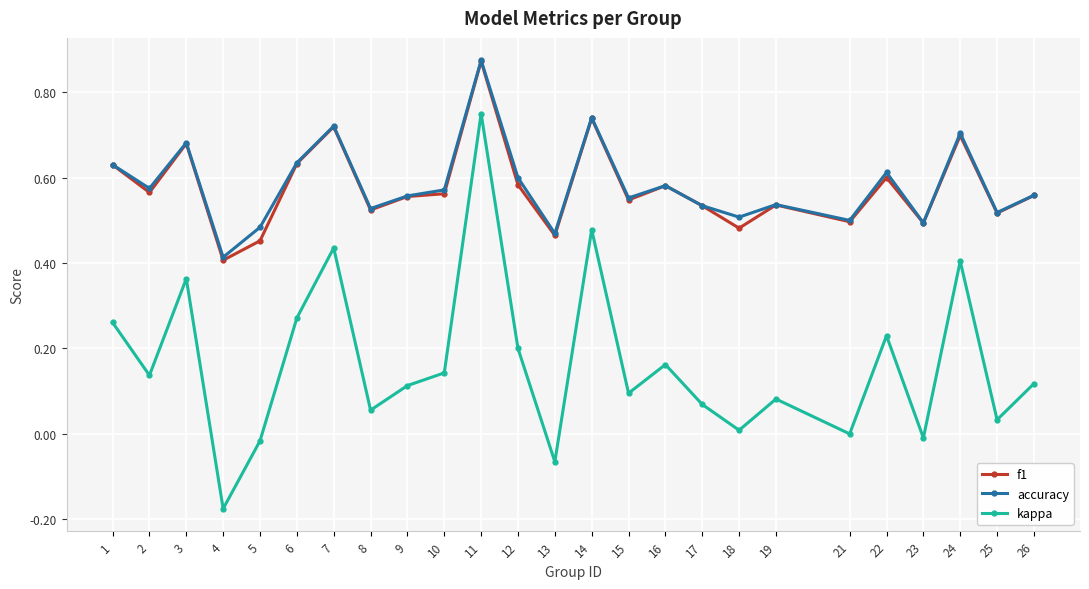

How many series are shown in this chart?

3